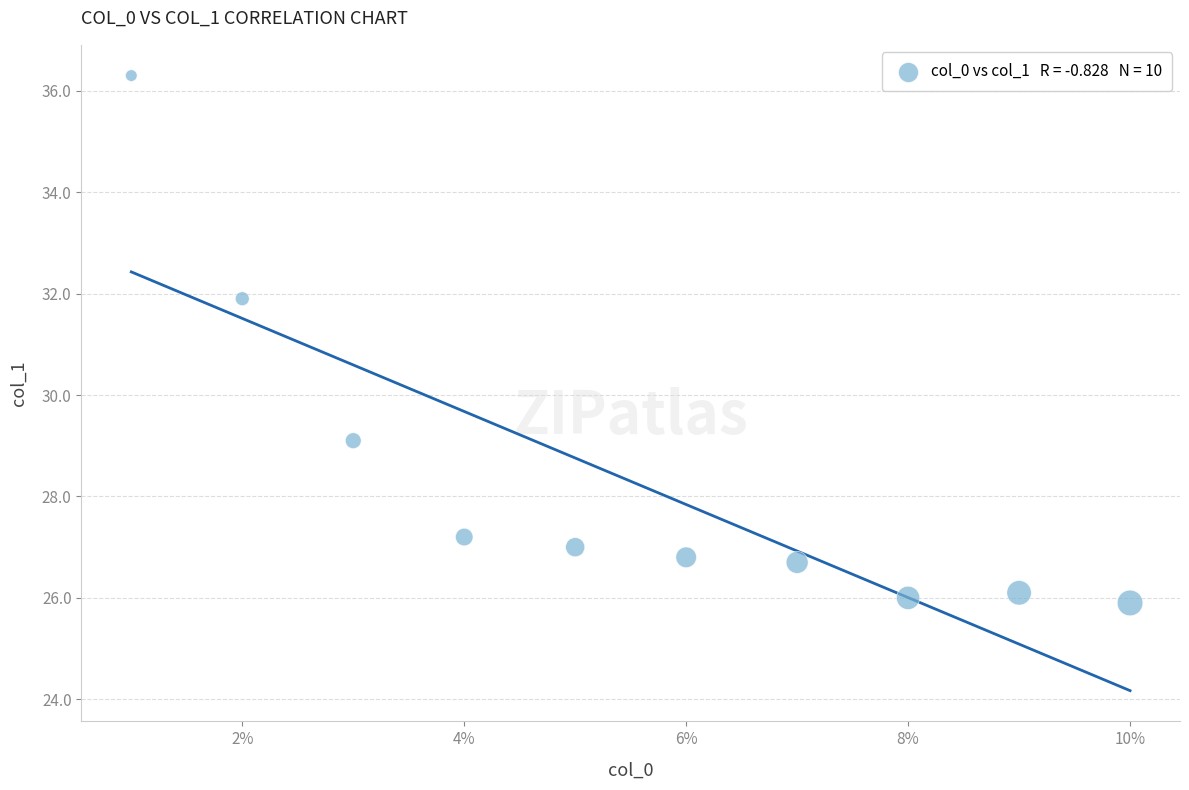

What Y value in the scatter plot is closest to 31?

31.9